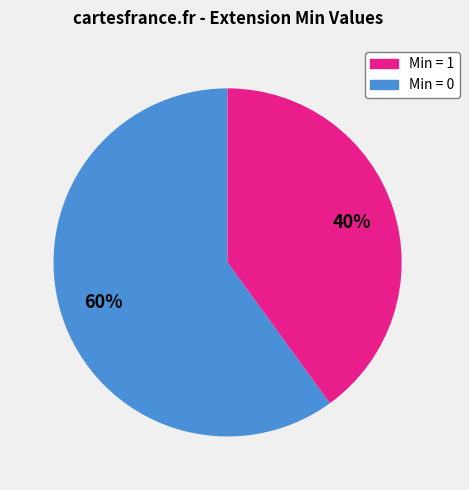

Does any single category account for the majority?

Yes